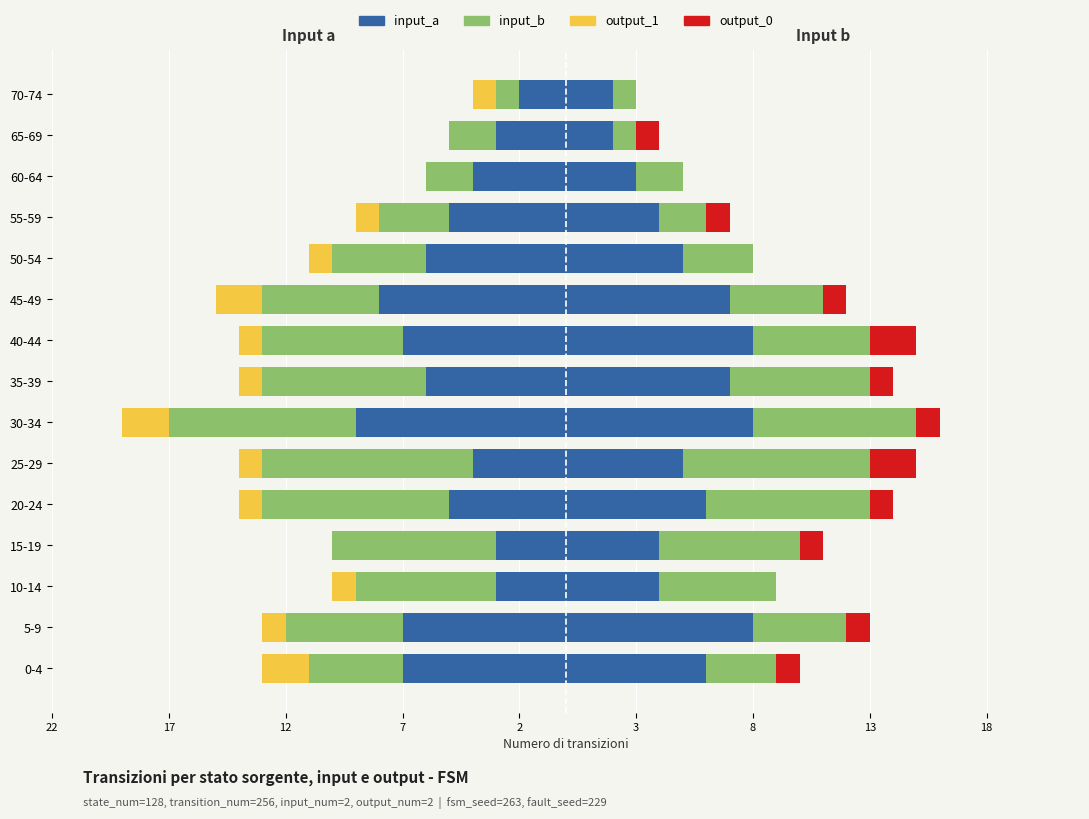

Which has a higher value, 60-64 or 55-59?

60-64